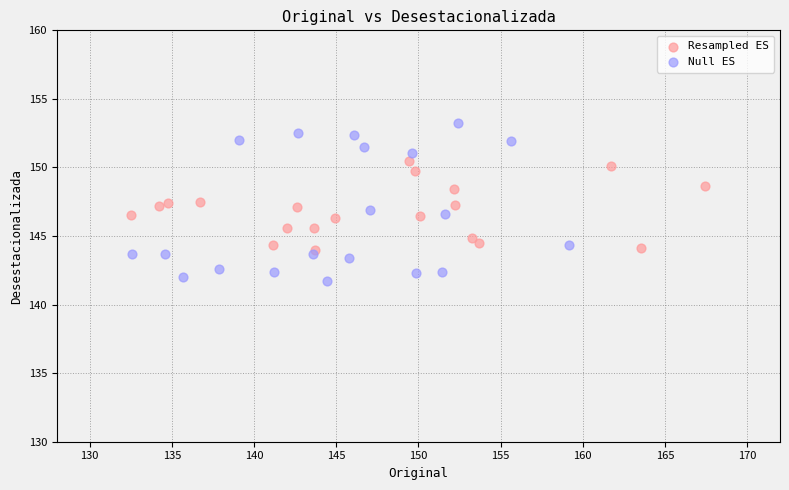

Which series contains the highest Y value?

Null ES